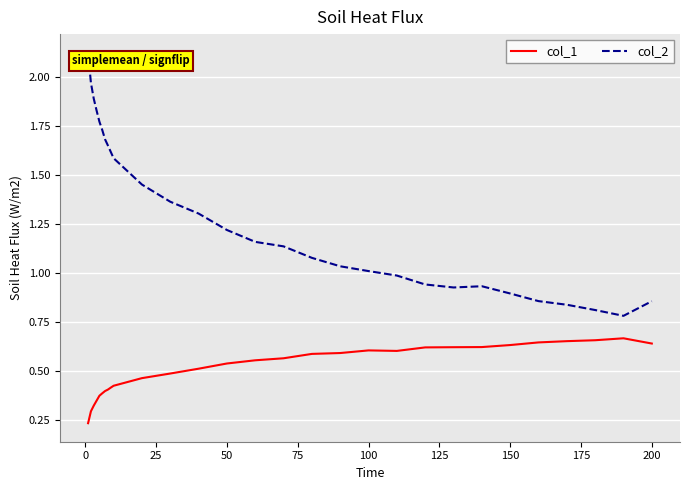

True or false: col_1 and col_2 cross at least once.

False